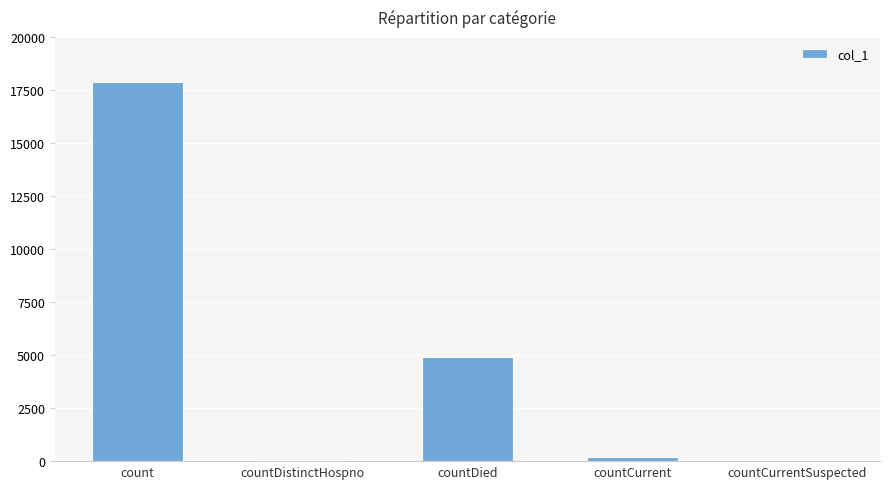

Count the number of data series in this chart.

1